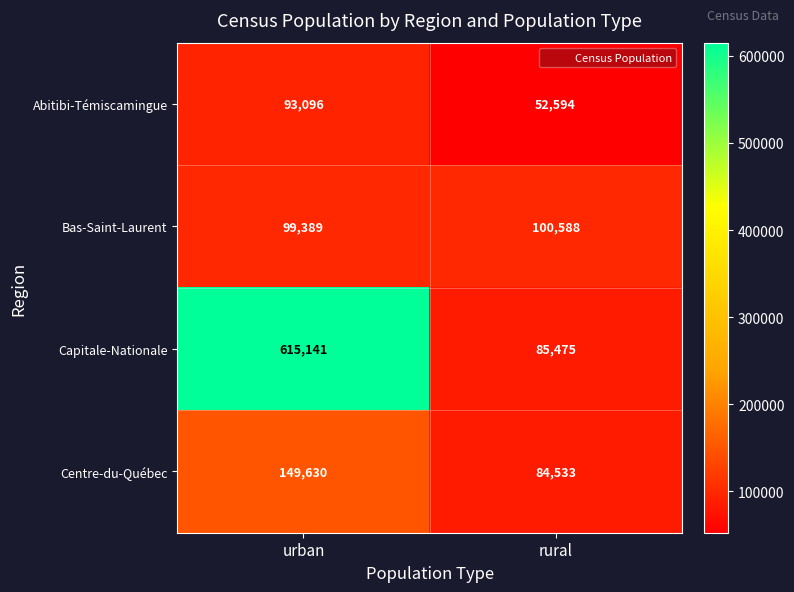

Between urban and rural, which series saw the biggest shift?

Capitale-Nationale